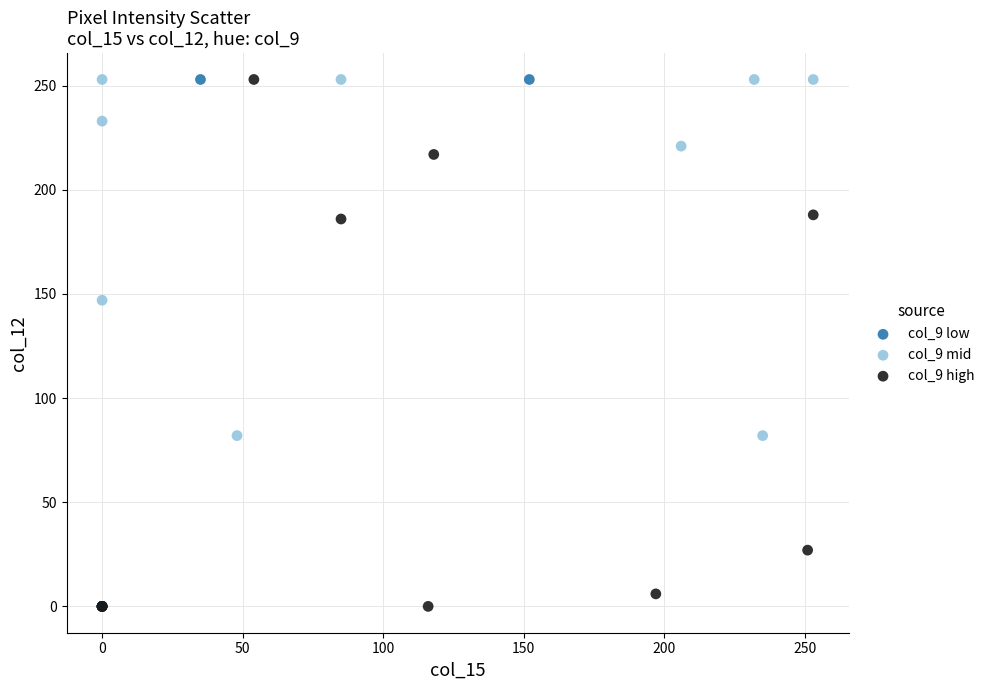

What are all the series names shown in the legend?

col_9 low, col_9 mid, col_9 high